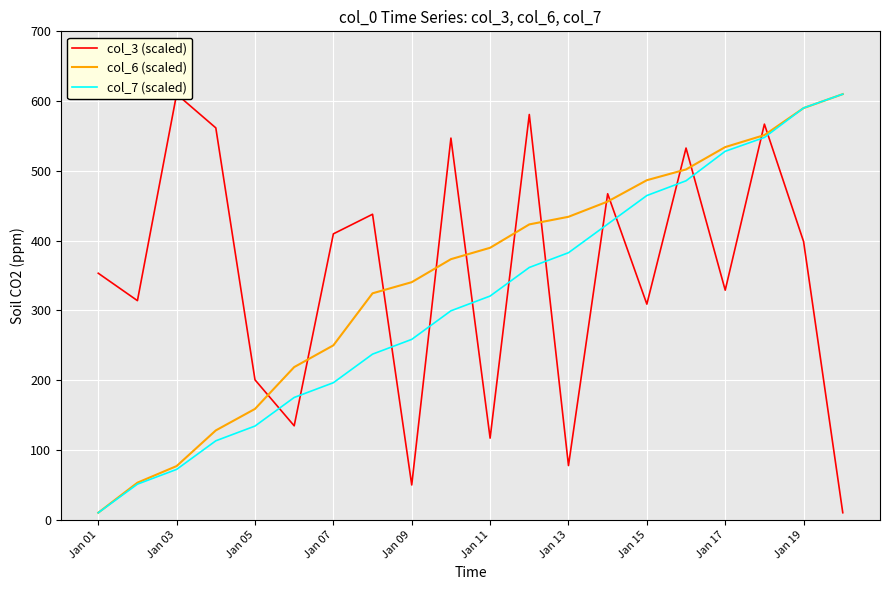

How many lines are shown in the chart?

3